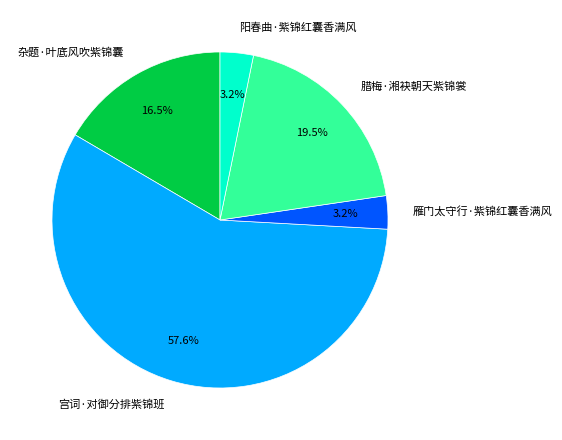

To the nearest percent, what is the average slice percentage?

20%